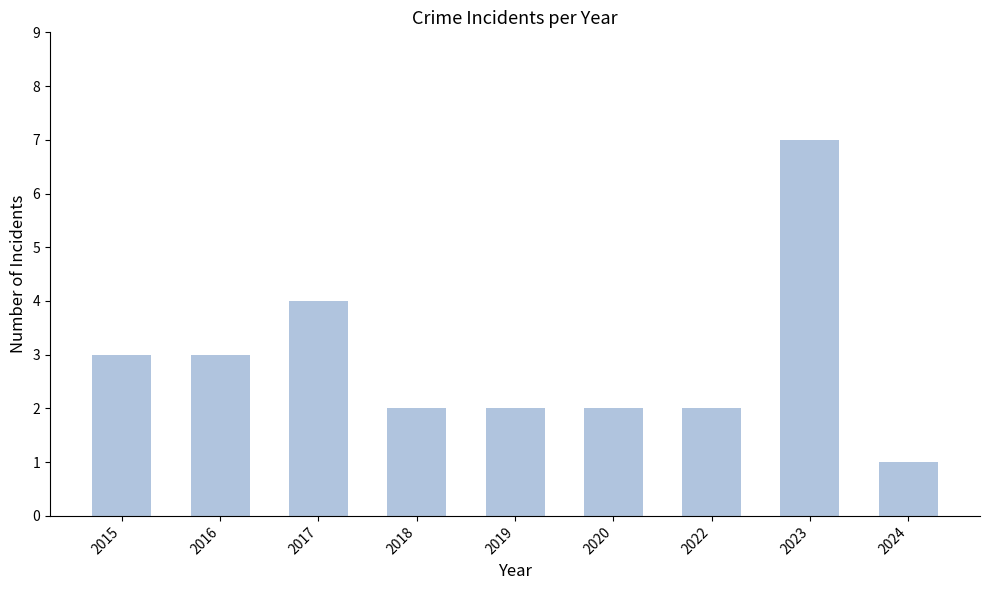

How many bars are there in total?

9